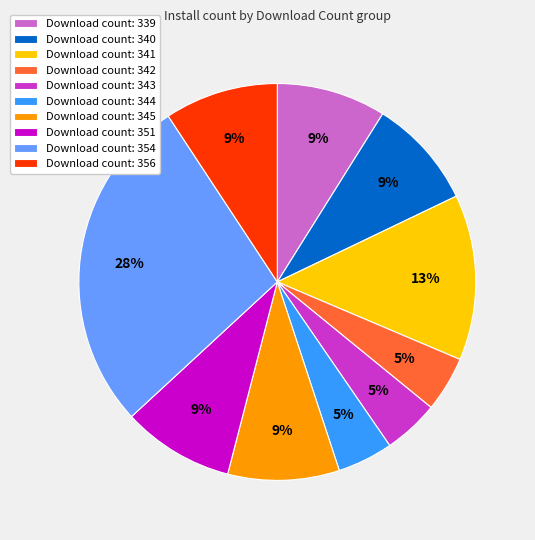

Does Download count: 344 account for over 50% of the chart?

No